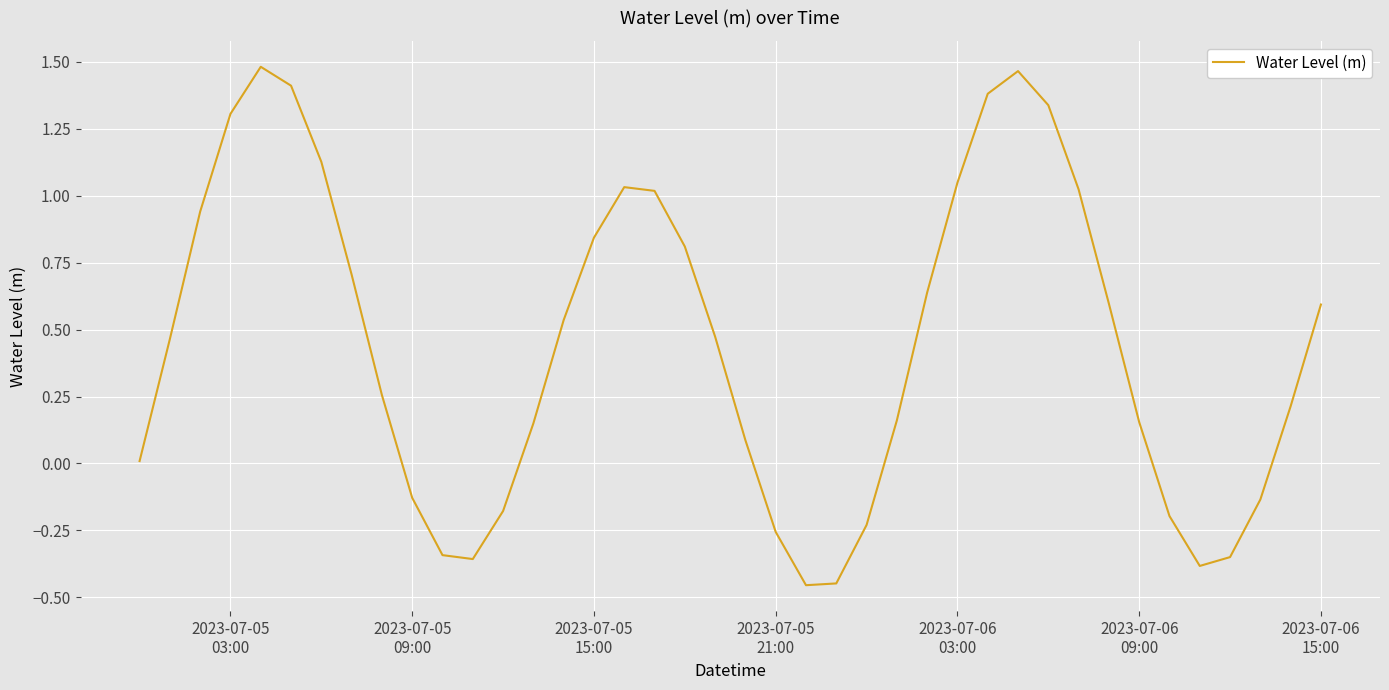

Does the chart have visible grid lines?

Yes